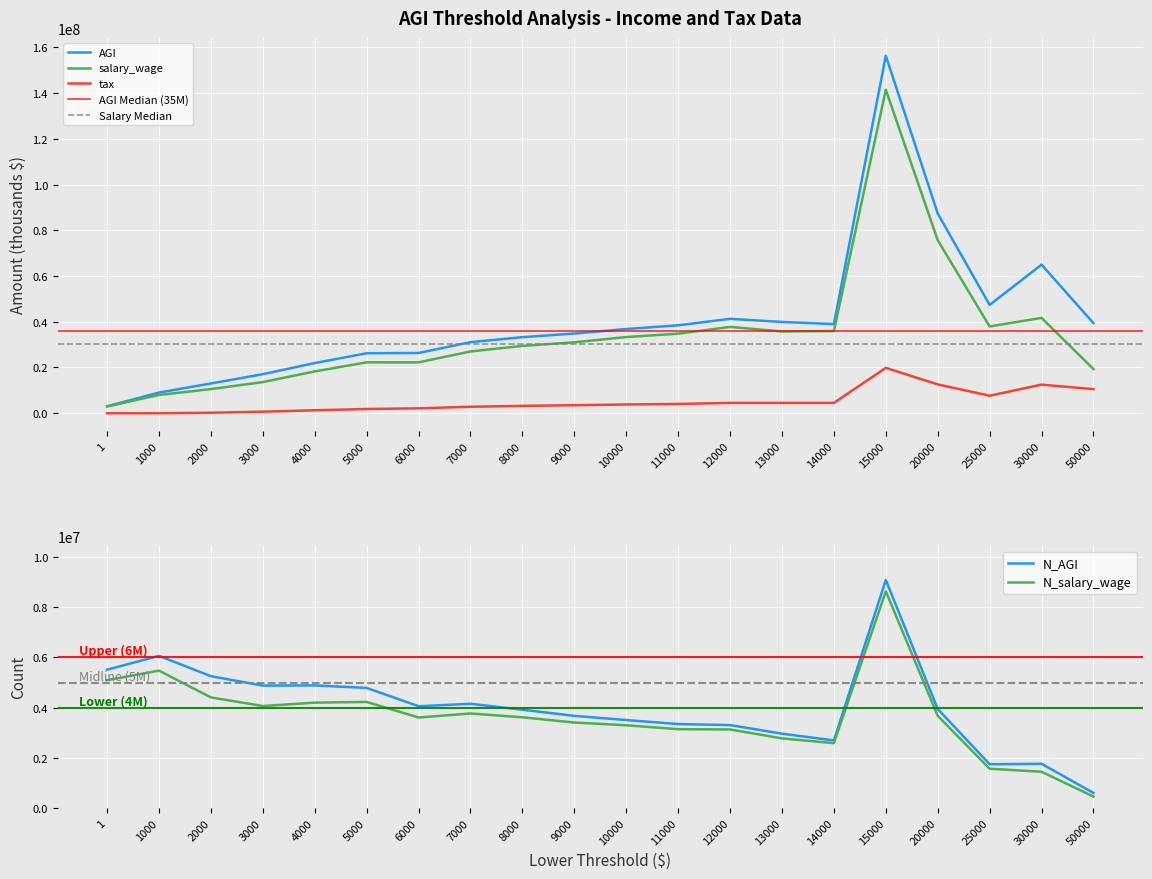

Count the number of data series in this chart.

5